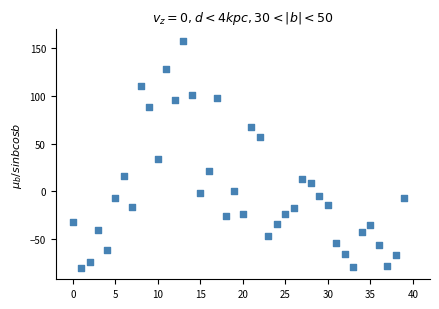

What Y value in the scatter plot is closest to 38?

33.8